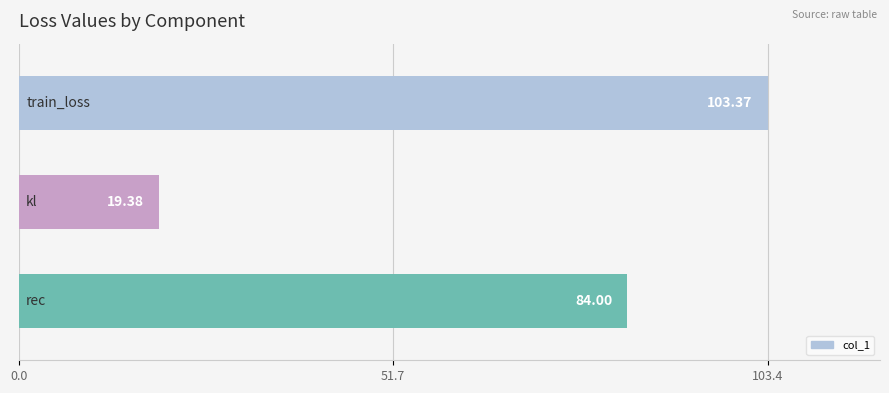

What is the difference between the maximum and minimum values?

84.0